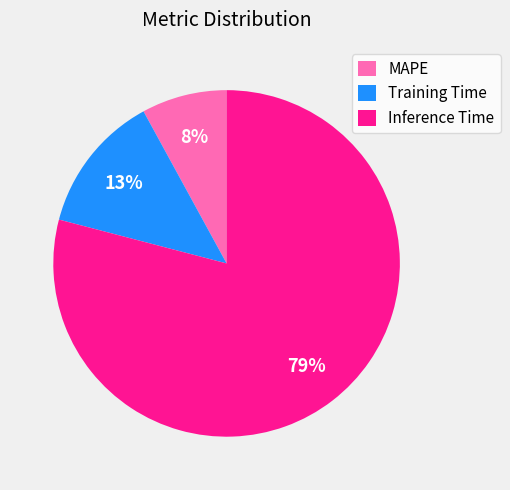

What percentage is the Inference Time slice, to the nearest percent?

79%